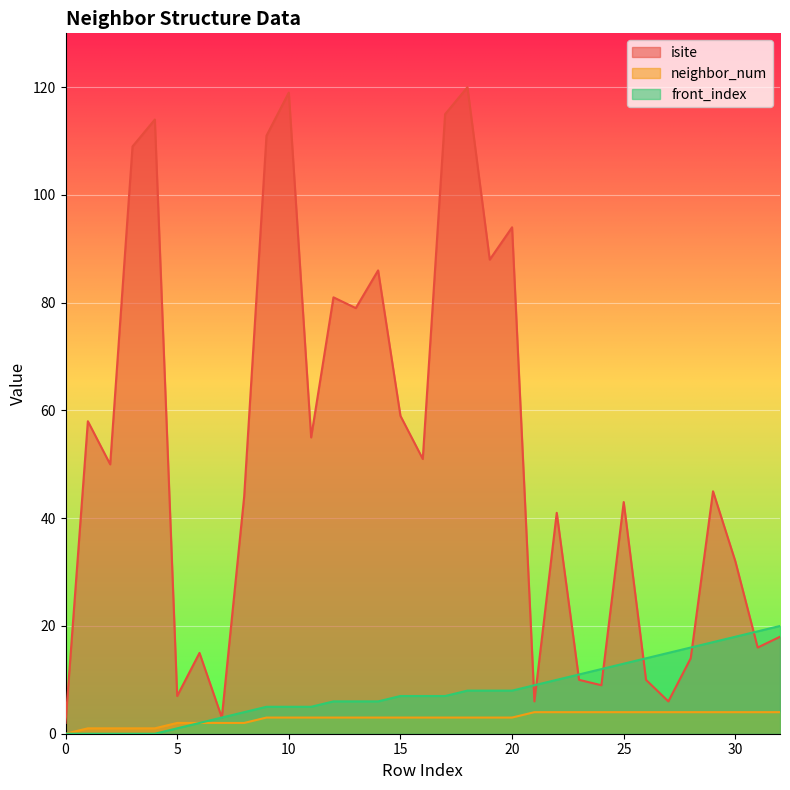

In isite, how many points are higher than both neighbors (excluding endpoints)?

11